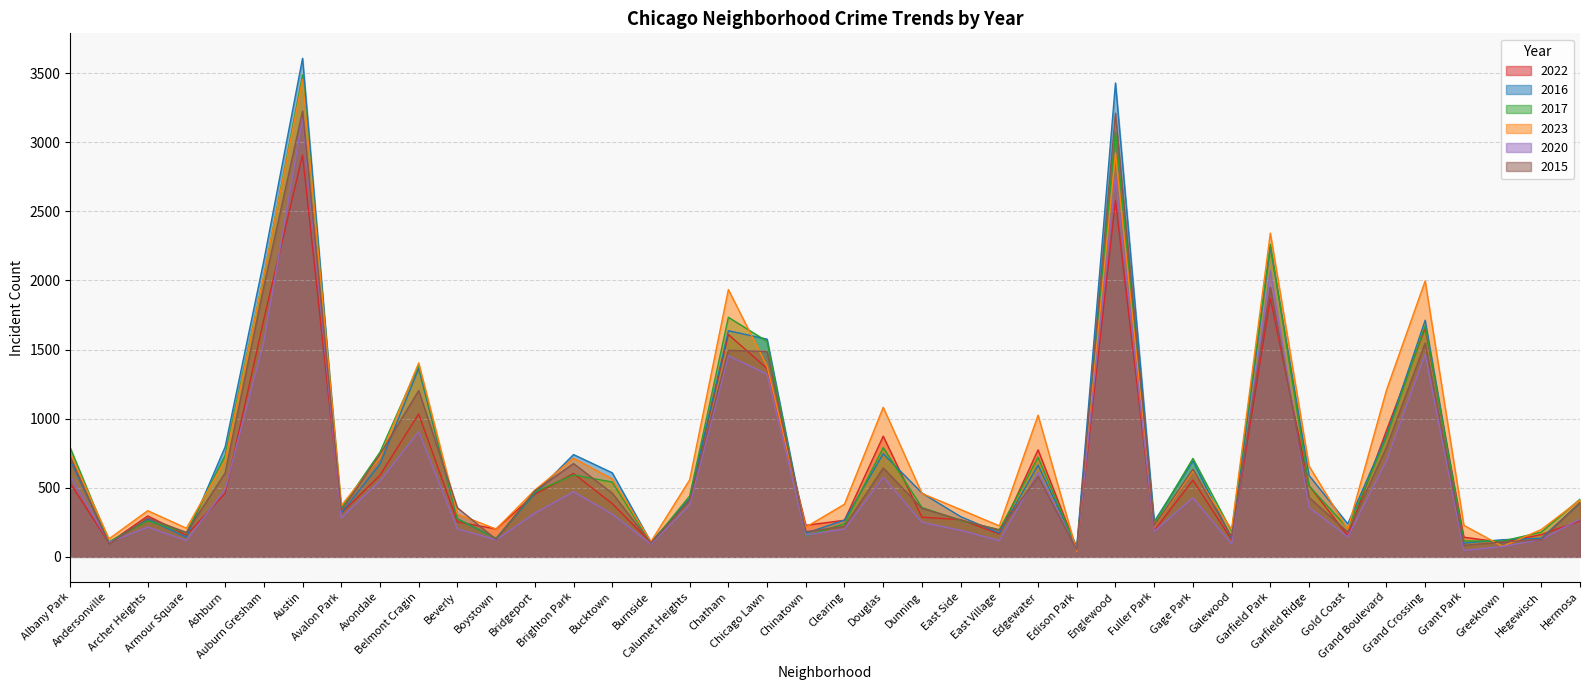

Reading left to right, what are all the values shown in this chart?

2022: Albany Park=531	Andersonville=101	Archer Heights=296	Armour Square=157	Ashburn=460	Auburn Gresham=1719	Austin=2906	Avalon Park=315	Avondale=590	Belmont Cragin=1034	Beverly=253	Boystown=202	Bridgeport=453	Brighton Park=603	Bucktown=385	Burnside=102	Calumet Heights=418	Chatham=1608	Chicago Lawn=1363	Chinatown=228	Clearing=265	Douglas=873	Dunning=287	East Side=269	East Village=166	Edgewater=774	Edison Park=61	Englewood=2577	Fuller Park=189	Gage Park=555	Galewood=124	Garfield Park=1871	Garfield Ridge=516	Gold Coast=153	Grand Boulevard=914	Grand Crossing=1656	Grant Park=142	Greektown=105	Hegewisch=161	Hermosa=260
2016: Albany Park=699	Andersonville=103	Archer Heights=273	Armour Square=142	Ashburn=795	Auburn Gresham=2143	Austin=3607	Avalon Park=317	Avondale=672	Belmont Cragin=1363	Beverly=275	Boystown=133	Bridgeport=458	Brighton Park=740	Bucktown=608	Burnside=106	Calumet Heights=421	Chatham=1636	Chicago Lawn=1575	Chinatown=171	Clearing=266	Douglas=746	Dunning=462	East Side=291	East Village=172	Edgewater=664	Edison Park=71	Englewood=3428	Fuller Park=255	Gage Park=695	Galewood=134	Garfield Park=2243	Garfield Ridge=589	Gold Coast=239	Grand Boulevard=879	Grand Crossing=1712	Grant Park=99	Greektown=124	Hegewisch=135	Hermosa=390
2017: Albany Park=788	Andersonville=109	Archer Heights=261	Armour Square=175	Ashburn=735	Auburn Gresham=2032	Austin=3486	Avalon Park=351	Avondale=757	Belmont Cragin=1386	Beverly=275	Boystown=134	Bridgeport=469	Brighton Park=593	Bucktown=541	Burnside=98	Calumet Heights=440	Chatham=1733	Chicago Lawn=1559	Chinatown=151	Clearing=239	Douglas=790	Dunning=357	East Side=263	East Village=197	Edgewater=721	Edison Park=62	Englewood=3074	Fuller Park=242	Gage Park=712	Galewood=185	Garfield Park=2262	Garfield Ridge=513	Gold Coast=207	Grand Boulevard=865	Grand Crossing=1673	Grant Park=115	Greektown=114	Hegewisch=179	Hermosa=417
2023: Albany Park=749	Andersonville=130	Archer Heights=334	Armour Square=207	Ashburn=698	Auburn Gresham=2036	Austin=3453	Avalon Park=371	Avondale=719	Belmont Cragin=1403	Beverly=310	Boystown=201	Bridgeport=483	Brighton Park=713	Bucktown=564	Burnside=110	Calumet Heights=557	Chatham=1934	Chicago Lawn=1378	Chinatown=215	Clearing=381	Douglas=1082	Dunning=459	East Side=342	East Village=224	Edgewater=1025	Edison Park=40	Englewood=2922	Fuller Park=219	Gage Park=621	Galewood=198	Garfield Park=2342	Garfield Ridge=657	Gold Coast=199	Grand Boulevard=1206	Grand Crossing=1996	Grant Park=228	Greektown=76	Hegewisch=198	Hermosa=411
2020: Albany Park=586	Andersonville=105	Archer Heights=215	Armour Square=118	Ashburn=488	Auburn Gresham=1557	Austin=3172	Avalon Park=282	Avondale=549	Belmont Cragin=906	Beverly=203	Boystown=123	Bridgeport=316	Brighton Park=471	Bucktown=309	Burnside=92	Calumet Heights=375	Chatham=1454	Chicago Lawn=1321	Chinatown=159	Clearing=201	Douglas=576	Dunning=250	East Side=192	East Village=117	Edgewater=610	Edison Park=53	Englewood=2750	Fuller Park=184	Gage Park=427	Galewood=92	Garfield Park=2070	Garfield Ridge=358	Gold Coast=145	Grand Boulevard=696	Grand Crossing=1467	Grant Park=46	Greektown=75	Hegewisch=126	Hermosa=274
2015: Albany Park=724	Andersonville=92	Archer Heights=281	Armour Square=177	Ashburn=607	Auburn Gresham=1954	Austin=3225	Avalon Park=335	Avondale=742	Belmont Cragin=1203	Beverly=355	Boystown=126	Bridgeport=478	Brighton Park=675	Bucktown=461	Burnside=100	Calumet Heights=410	Chatham=1494	Chicago Lawn=1486	Chinatown=182	Clearing=221	Douglas=643	Dunning=351	East Side=267	East Village=193	Edgewater=582	Edison Park=51	Englewood=3210	Fuller Park=225	Gage Park=634	Galewood=144	Garfield Park=1950	Garfield Ridge=430	Gold Coast=179	Grand Boulevard=792	Grand Crossing=1547	Grant Park=83	Greektown=108	Hegewisch=125	Hermosa=394